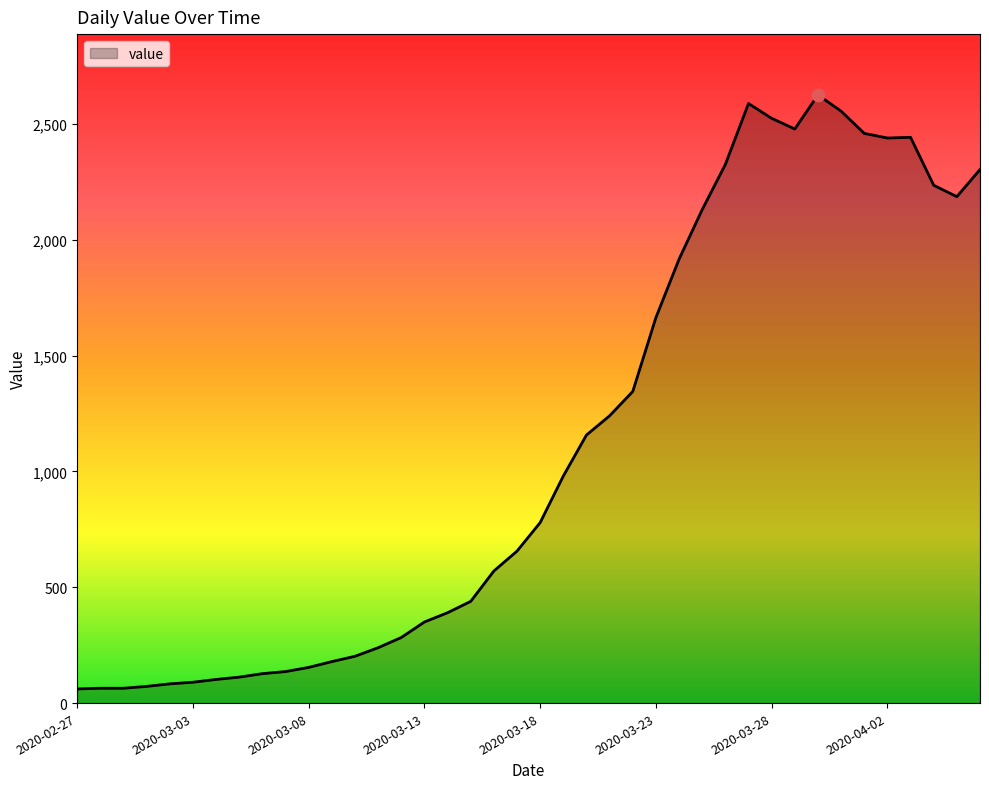

What is the minimum value shown in the chart?

61